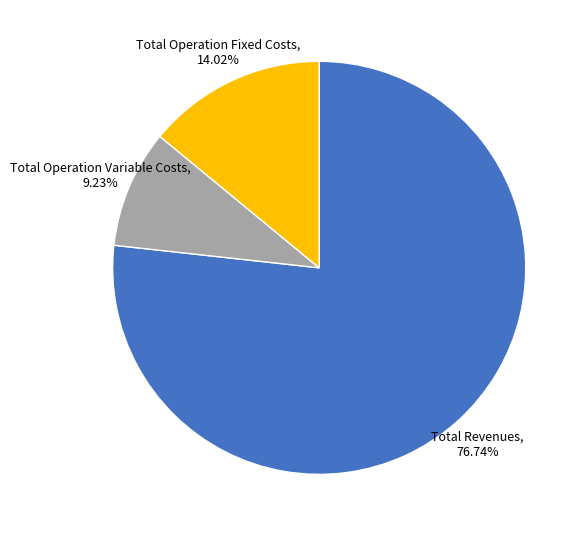

To the nearest percent, what is the average slice percentage?

33%